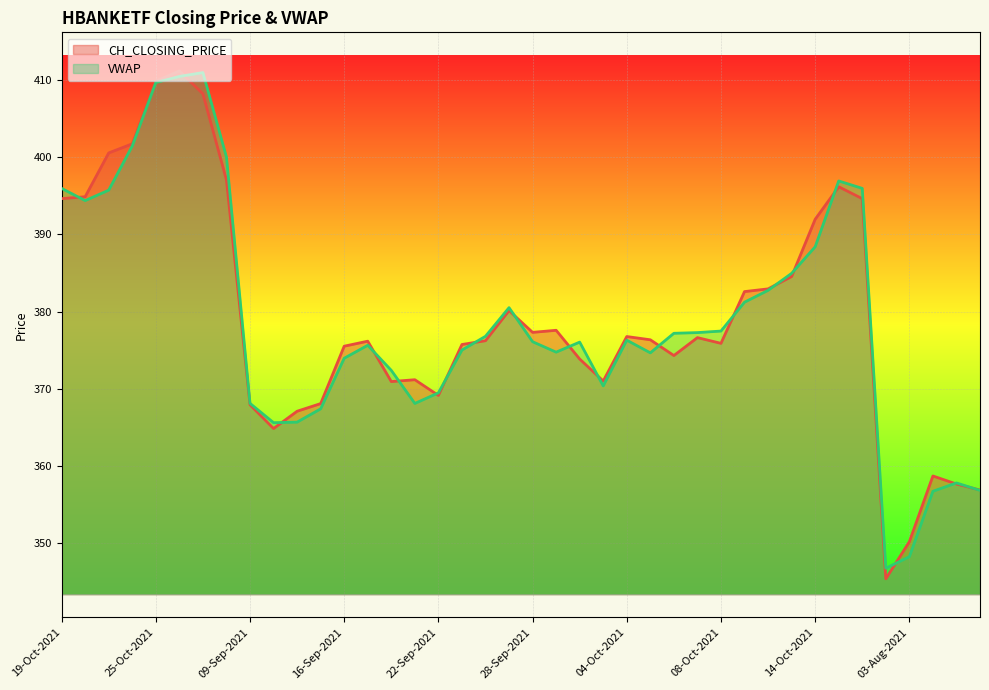

What is the difference between the VWAP values at 15-Sep-2021 and 04-Oct-2021?

8.9